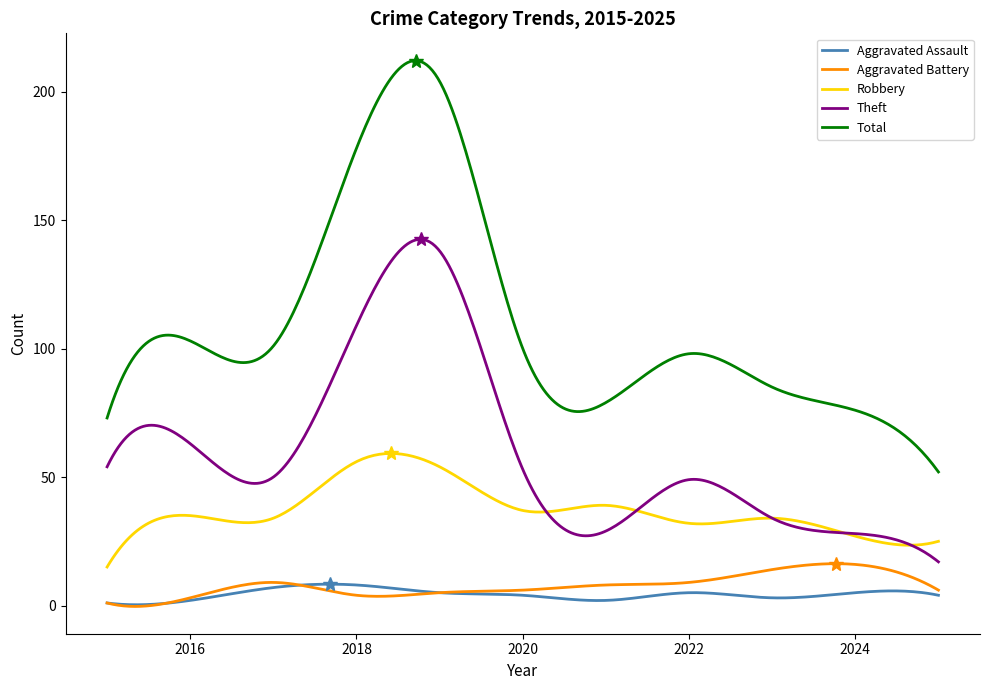

True or false: Aggravated Assault and Total intersect in this chart.

False